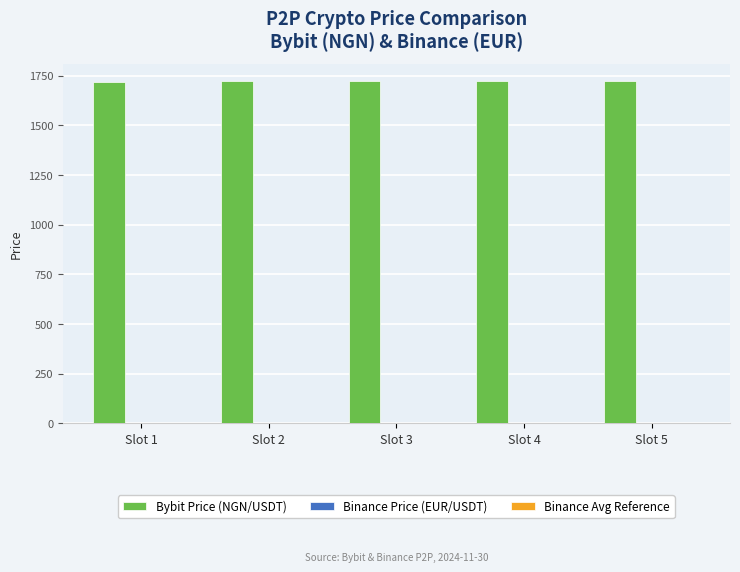

What is the total value across all series at Slot 1?

1721.9